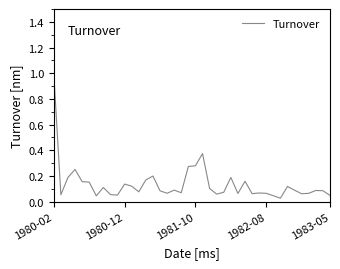

What is the maximum value shown in the chart?

1.0